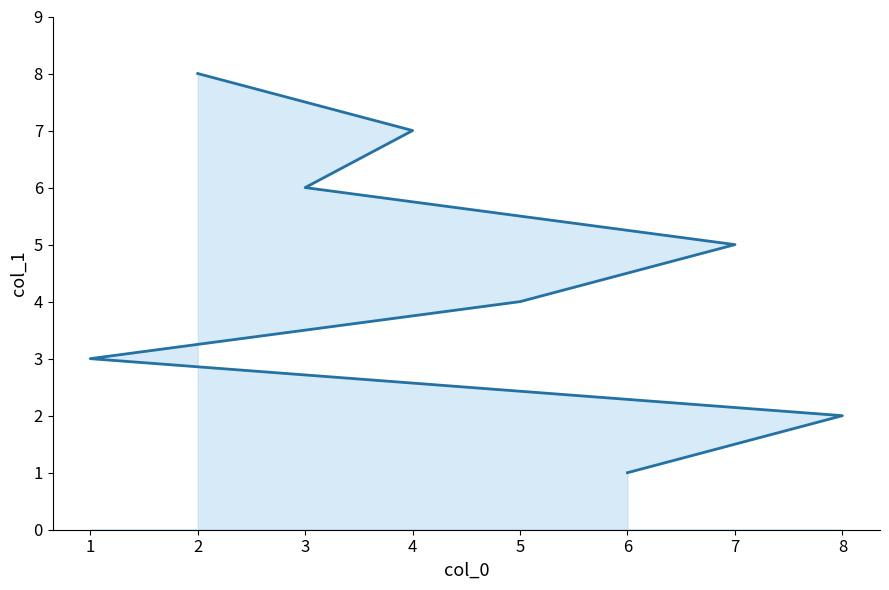

List the labels in order of value, largest first.

2, 4, 3, 7, 5, 1, 8, 6